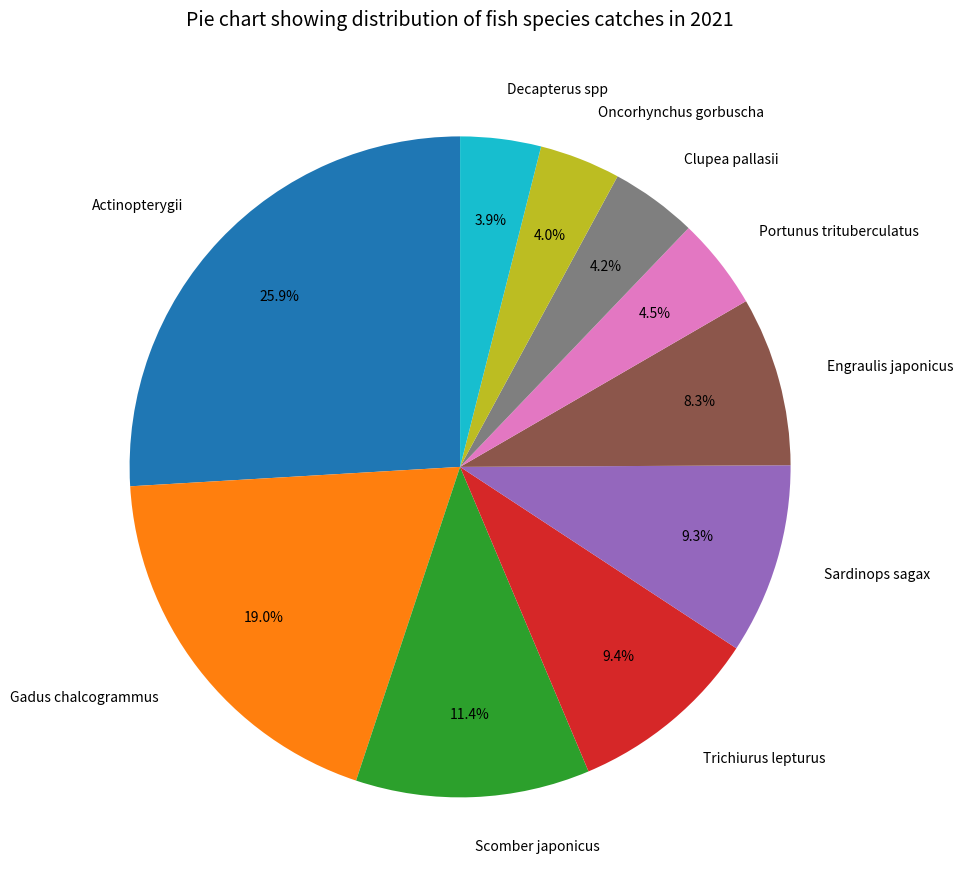

What is the ratio of the value at Sardinops sagax to the value at Scomber japonicus?

0.8